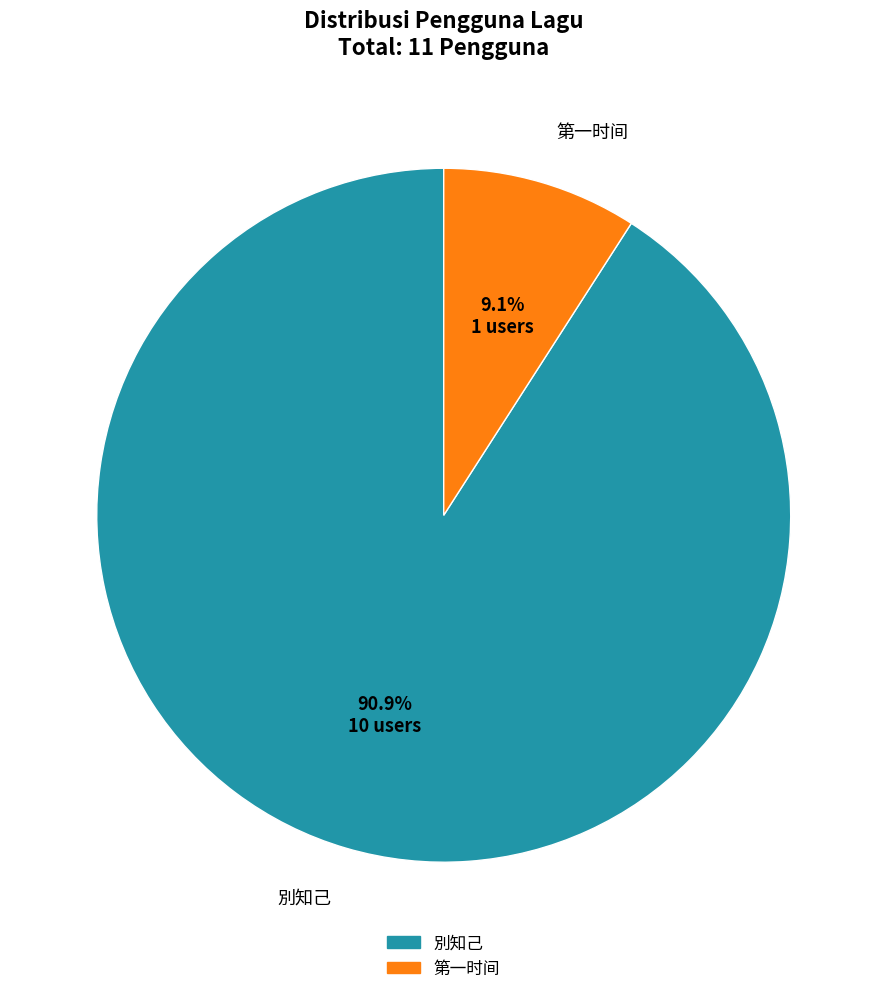

To the nearest percent, what is the average slice percentage?

50%